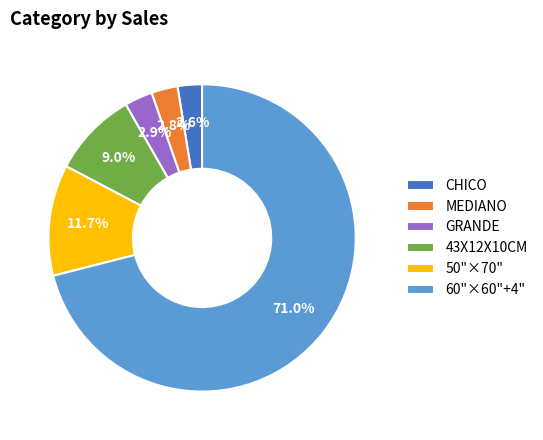

What percentage do 60"×60"+4" and MEDIANO together represent?

73.8%